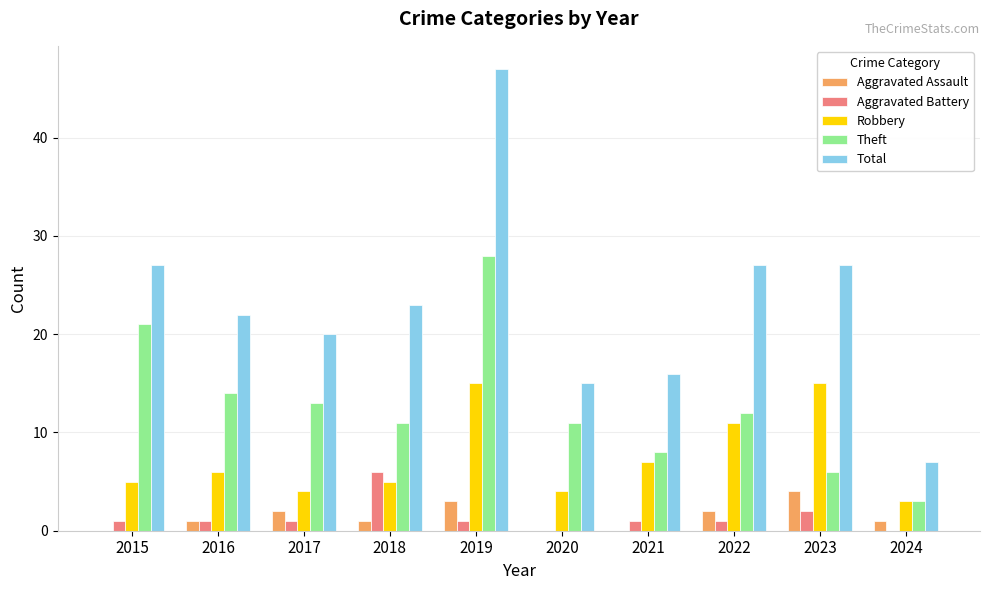

Which series changed the most between 2018 and 2020?

Total